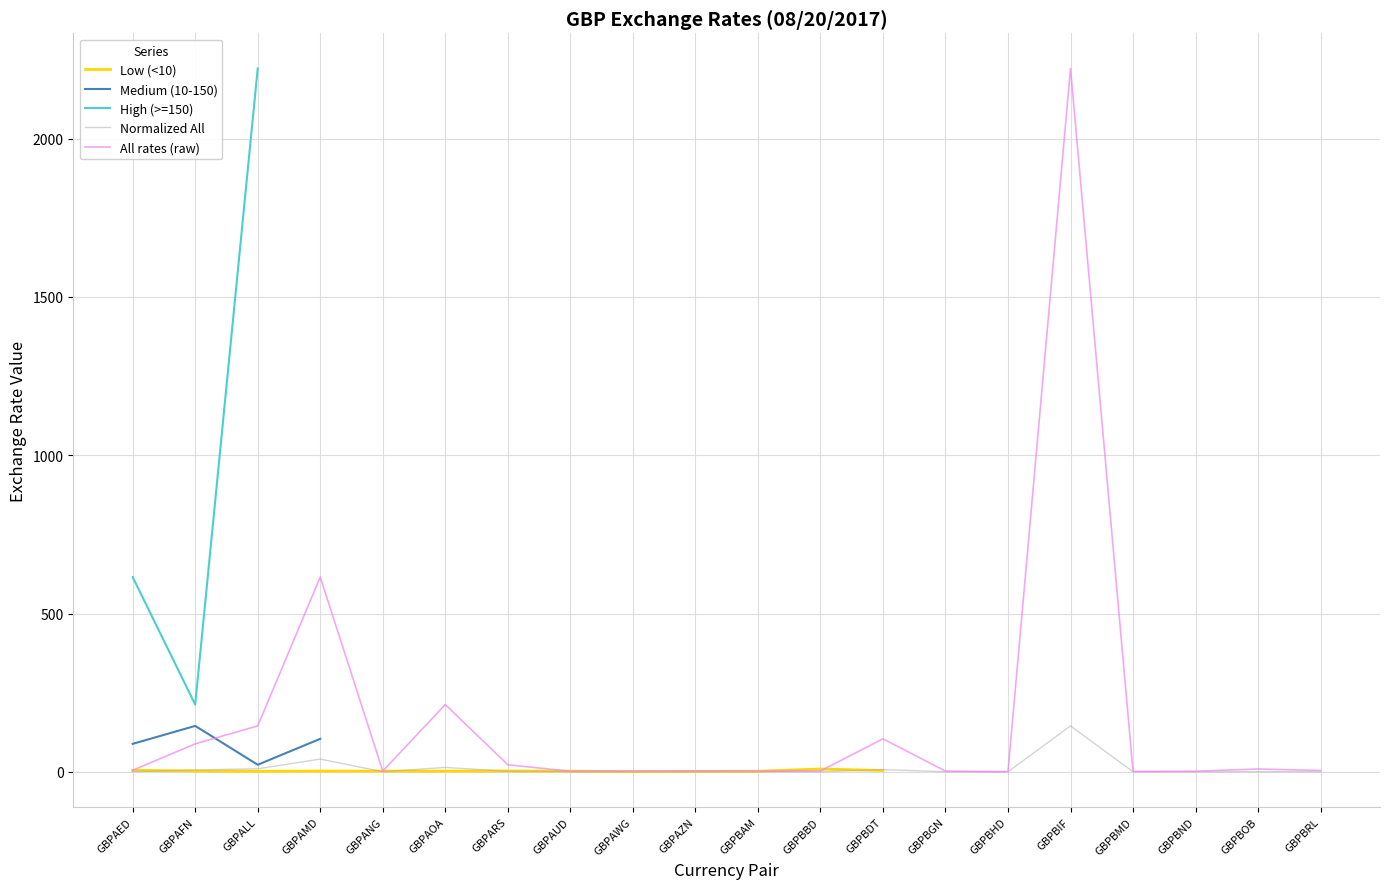

Which label corresponds to the smallest value in the chart?

GBPBHD